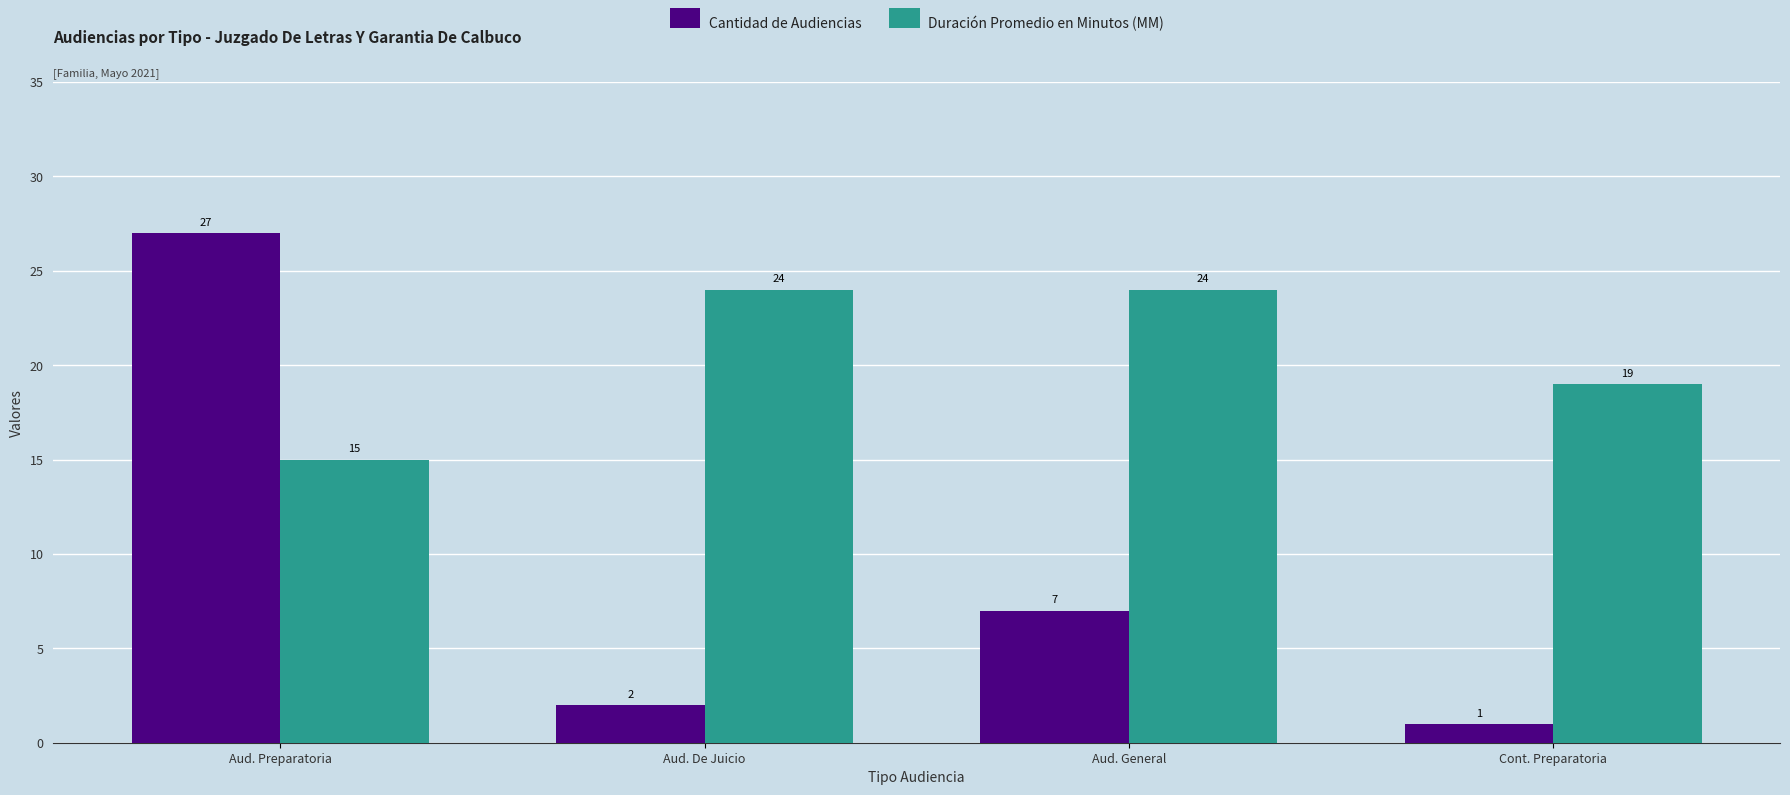

What is the sum of all Cantidad de Audiencias values?

37